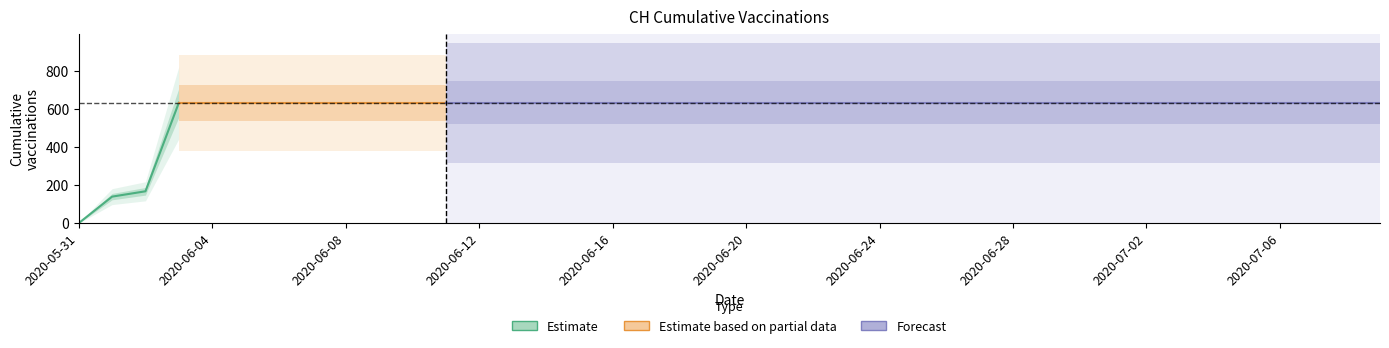

Reading left to right, transcribe all the data shown in this chart.

2020-05-31=0	2020-06-01=139	2020-06-02=167	2020-06-03=631	2020-06-04=631	2020-06-05=631	2020-06-06=631	2020-06-07=631	2020-06-08=631	2020-06-09=631	2020-06-10=631	2020-06-11=631	2020-06-12=631	2020-06-13=631	2020-06-14=631	2020-06-15=631	2020-06-16=631	2020-06-17=631	2020-06-18=631	2020-06-19=631	2020-06-20=631	2020-06-21=631	2020-06-22=631	2020-06-23=631	2020-06-24=631	2020-06-25=631	2020-06-26=631	2020-06-27=631	2020-06-28=631	2020-06-29=631	2020-06-30=631	2020-07-01=631	2020-07-02=631	2020-07-03=631	2020-07-04=631	2020-07-05=631	2020-07-06=631	2020-07-07=631	2020-07-08=631	2020-07-09=631